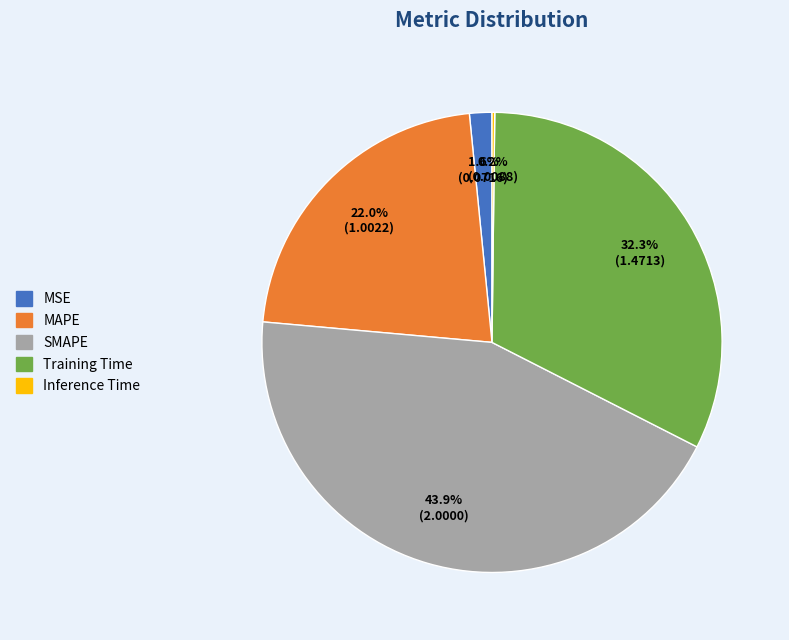

To the nearest percent, what is the combined percentage of Training Time and SMAPE?

76%